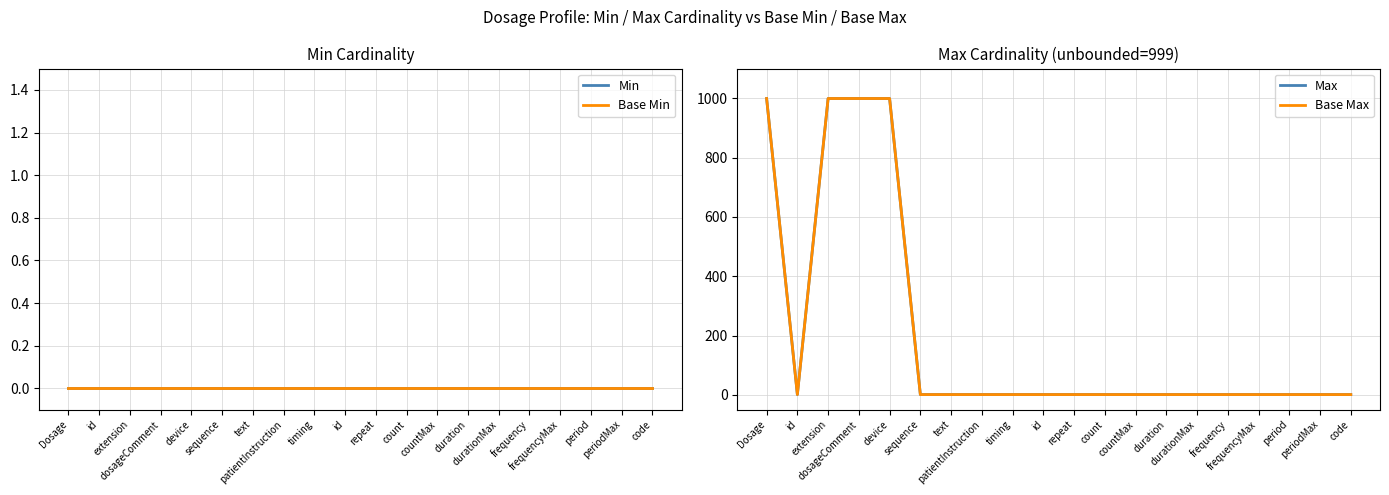

True or false: Max and Base Max cross at least once.

False